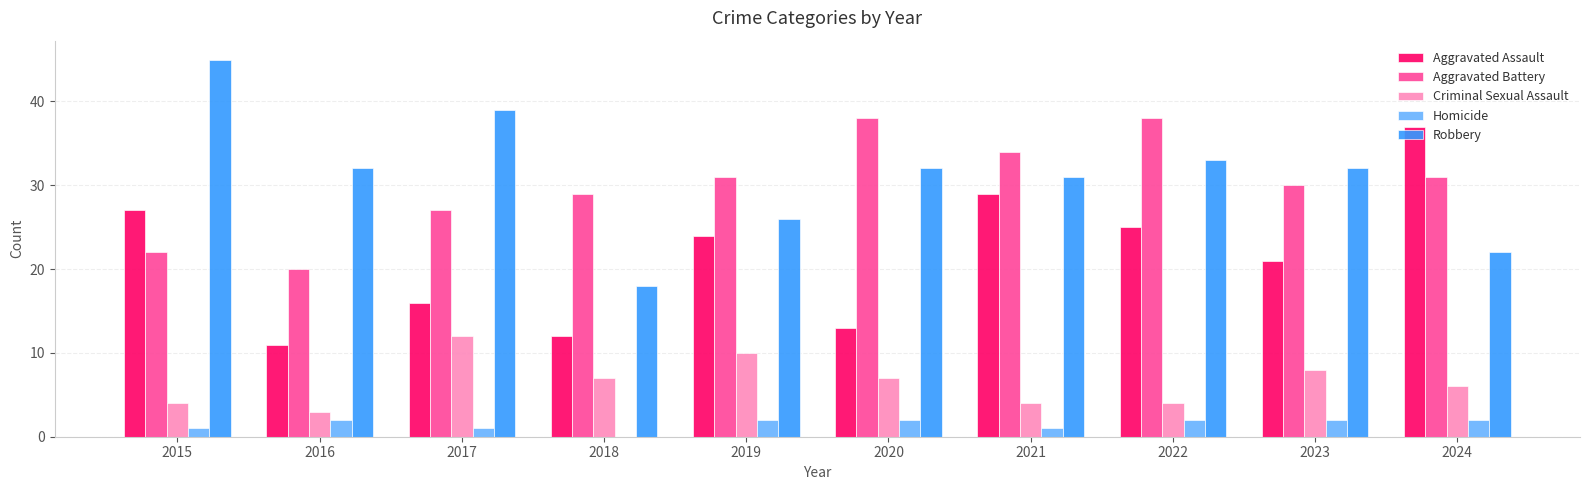

What is the difference between the Aggravated Assault values at 2021 and 2018?

17